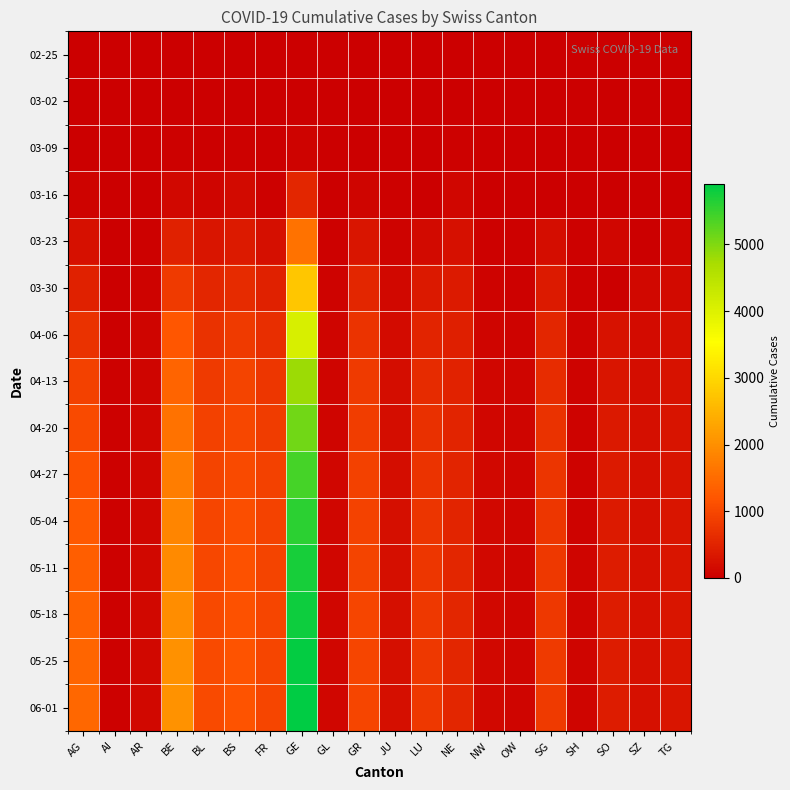

Reading right to left, extract all data points from this chart.

02-25: TG=0	SZ=0	SO=0	SH=0	SG=0	OW=0	NW=0	NE=0	LU=0	JU=0	GR=0	GL=0	GE=0	FR=0	BS=0	BL=0	BE=0	AR=0	AI=0	AG=0
03-02: TG=0	SZ=0	SO=0	SH=0	SG=0	OW=0	NW=0	NE=1	LU=0	JU=1	GR=9	GL=0	GE=11	FR=2	BS=1	BL=2	BE=4	AR=0	AI=0	AG=2
03-09: TG=1	SZ=0	SO=0	SH=0	SG=0	OW=0	NW=0	NE=27	LU=0	JU=7	GR=18	GL=0	GE=60	FR=11	BS=28	BL=20	BE=34	AR=2	AI=0	AG=14
03-16: TG=17	SZ=0	SO=0	SH=2	SG=0	OW=0	NW=10	NE=93	LU=0	JU=25	GR=84	GL=10	GE=551	FR=45	BS=143	BL=76	BE=123	AR=0	AI=4	AG=52
03-23: TG=82	SZ=0	SO=95	SH=32	SG=185	OW=24	NW=39	NE=247	LU=156	JU=69	GR=300	GL=31	GE=1600	FR=226	BS=374	BL=302	BE=470	AR=30	AI=0	AG=241
03-30: TG=149	SZ=135	SO=0	SH=42	SG=389	OW=46	NW=63	NE=378	LU=351	JU=128	GR=535	GL=51	GE=2743	FR=477	BS=617	BL=539	BE=826	AR=50	AI=14	AG=481
04-06: TG=220	SZ=180	SO=270	SH=50	SG=540	OW=62	NW=90	NE=460	LU=510	JU=165	GR=720	GL=70	GE=4100	FR=660	BS=820	BL=700	BE=1200	AR=72	AI=21	AG=700
04-13: TG=260	SZ=200	SO=320	SH=58	SG=640	OW=72	NW=105	NE=490	LU=620	JU=185	GR=820	GL=85	GE=4800	FR=780	BS=950	BL=820	BE=1400	AR=90	AI=28	AG=900
04-20: TG=280	SZ=215	SO=350	SH=62	SG=700	OW=78	NW=112	NE=510	LU=680	JU=195	GR=870	GL=92	GE=5100	FR=850	BS=1000	BL=900	BE=1600	AR=100	AI=32	AG=1050
04-27: TG=295	SZ=222	SO=370	SH=65	SG=740	OW=82	NW=118	NE=520	LU=720	JU=205	GR=910	GL=97	GE=5400	FR=900	BS=1060	BL=950	BE=1750	AR=108	AI=35	AG=1150
05-04: TG=305	SZ=228	SO=385	SH=68	SG=770	OW=85	NW=122	NE=530	LU=750	JU=212	GR=940	GL=100	GE=5600	FR=940	BS=1100	BL=990	BE=1850	AR=115	AI=38	AG=1250
05-11: TG=310	SZ=232	SO=395	SH=70	SG=790	OW=87	NW=125	NE=535	LU=770	JU=218	GR=960	GL=103	GE=5720	FR=960	BS=1130	BL=1010	BE=1920	AR=120	AI=40	AG=1320
05-18: TG=315	SZ=235	SO=402	SH=71	SG=805	OW=88	NW=127	NE=540	LU=785	JU=222	GR=975	GL=105	GE=5800	FR=975	BS=1150	BL=1030	BE=1970	AR=124	AI=42	AG=1380
05-25: TG=318	SZ=237	SO=408	SH=72	SG=815	OW=89	NW=129	NE=545	LU=795	JU=225	GR=985	GL=107	GE=5860	FR=985	BS=1165	BL=1050	BE=2010	AR=127	AI=43	AG=1420
06-01: TG=320	SZ=239	SO=412	SH=73	SG=820	OW=90	NW=130	NE=548	LU=800	JU=227	GR=990	GL=108	GE=5900	FR=990	BS=1175	BL=1060	BE=2040	AR=130	AI=44	AG=1450